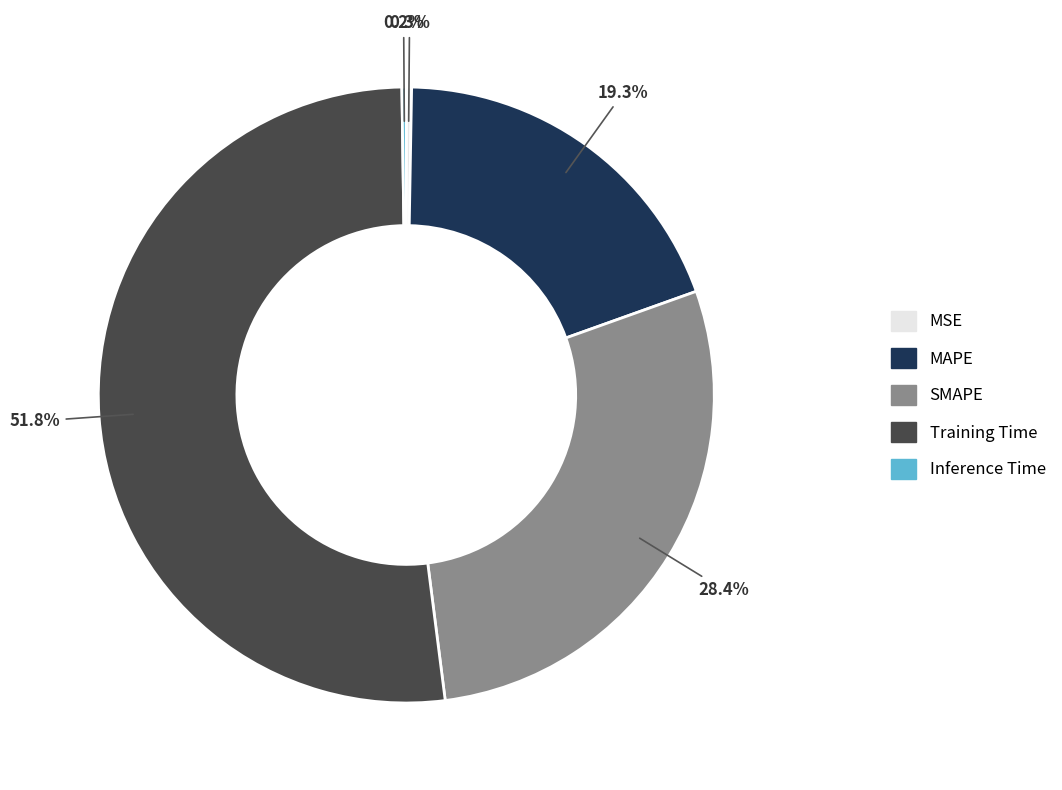

Which category has the biggest portion of the pie?

Training Time